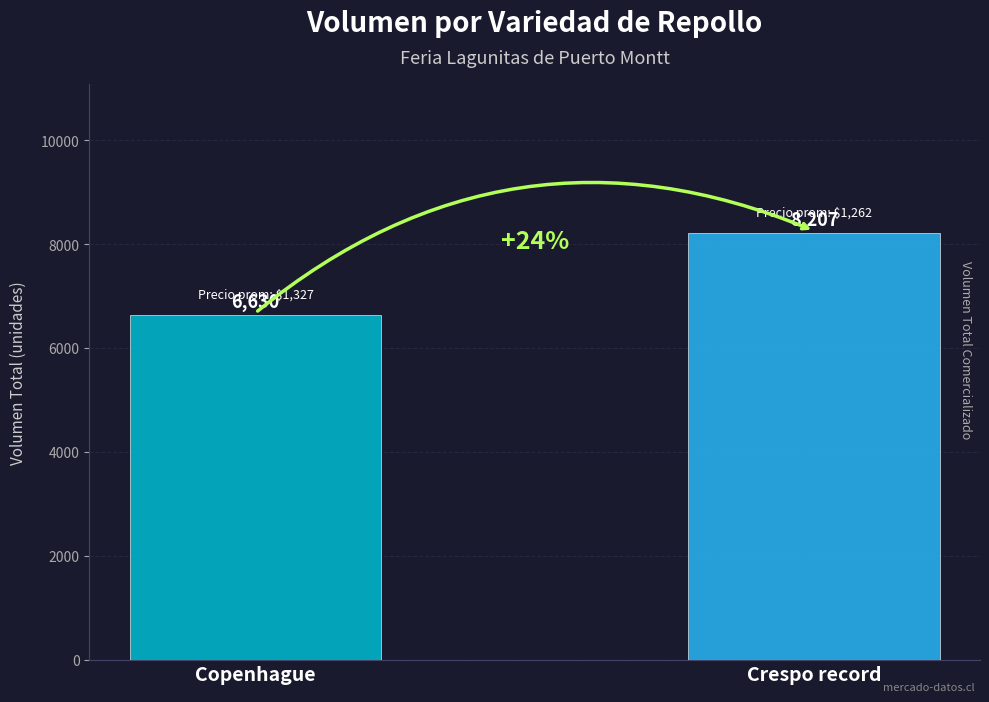

What is the maximum value shown in the chart?

8207